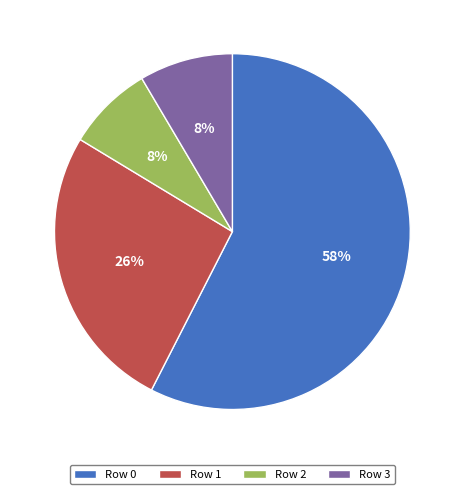

What is the ratio of the value at Row 3 to the value at Row 1?

0.3